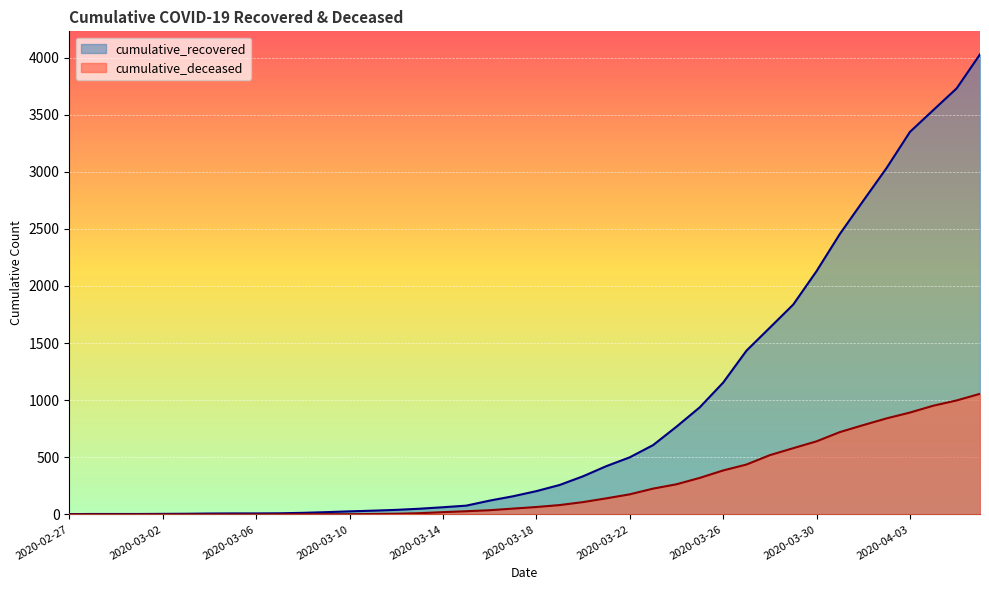

Which series has the largest range (max minus min)?

cumulative_recovered